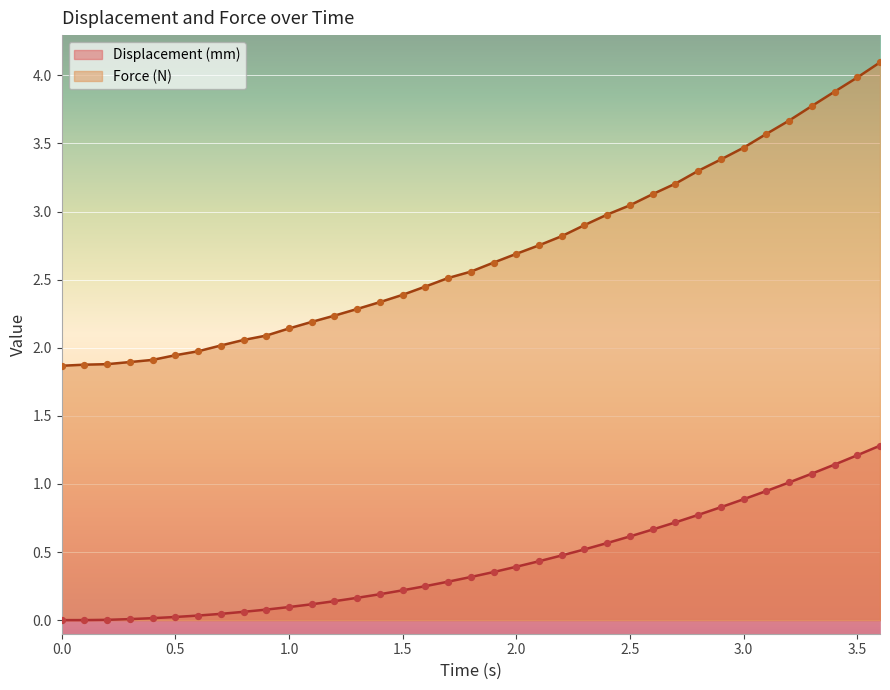

At how many categories does at least one series exceed 2?

30